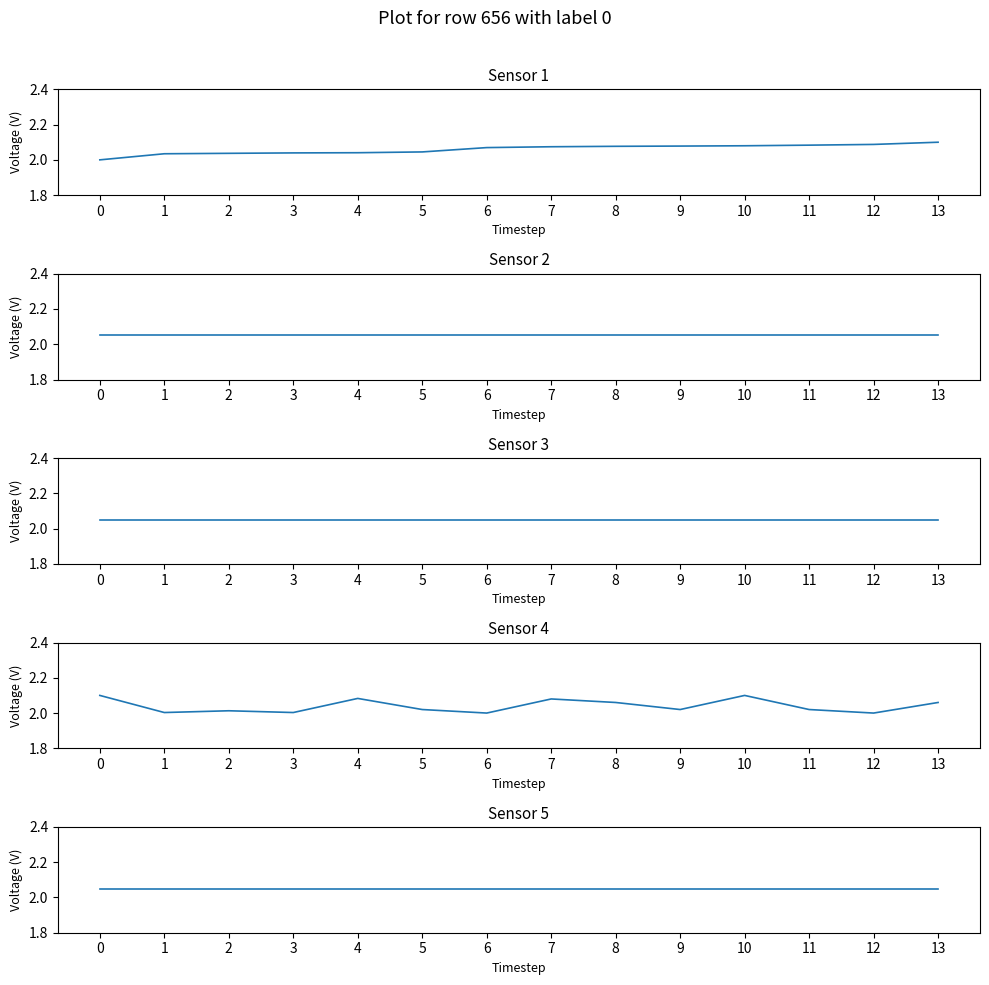

Which has a higher value, 3 or 1?

3